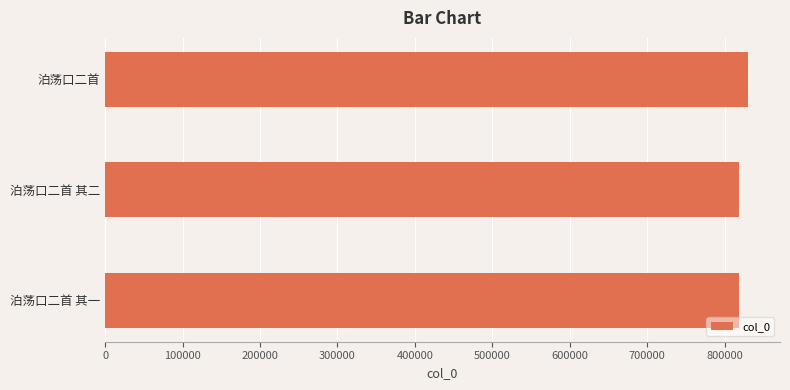

What is the value of the 3rd bar from the top?

818935